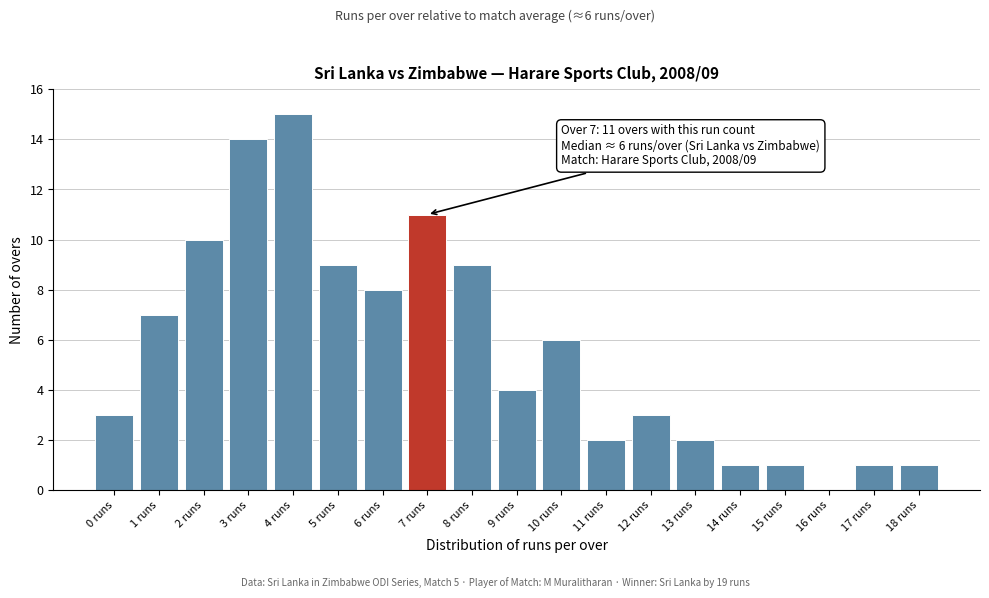

Reading left to right, what are all the values shown in this chart?

0 runs=3	1 runs=7	2 runs=10	3 runs=14	4 runs=15	5 runs=9	6 runs=8	7 runs=11	8 runs=9	9 runs=4	10 runs=6	11 runs=2	12 runs=3	13 runs=2	14 runs=1	15 runs=1	16 runs=0	17 runs=1	18 runs=1